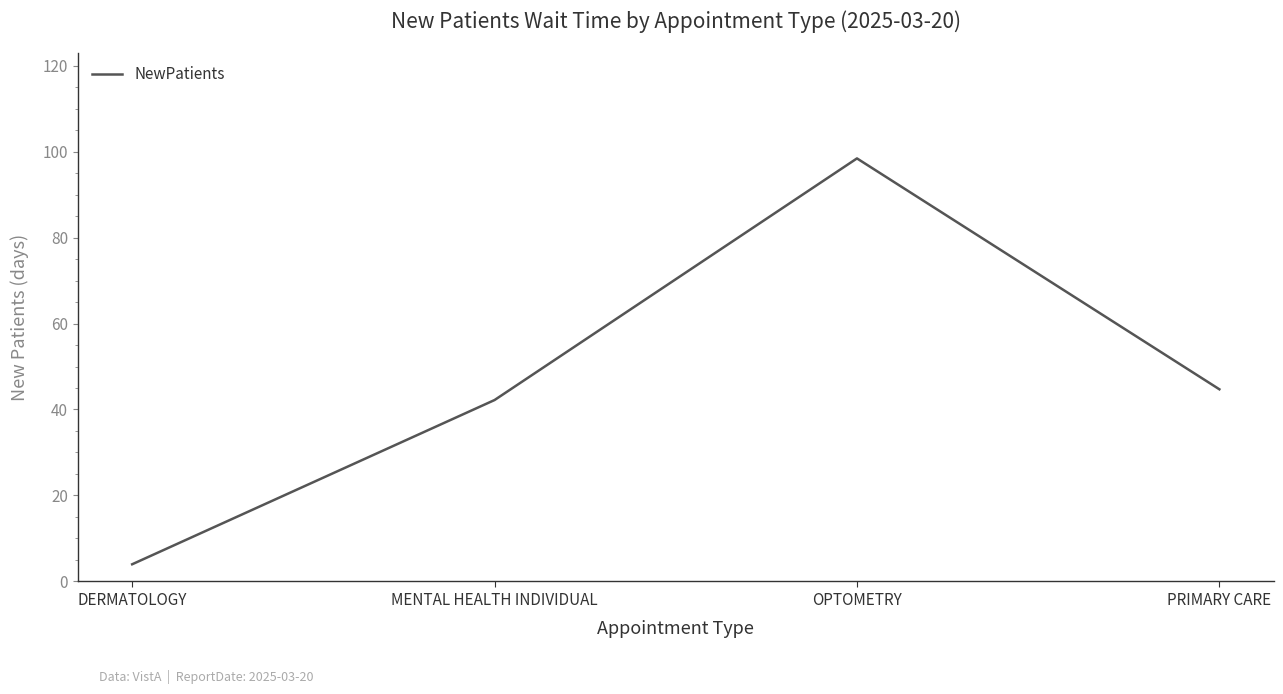

How many lines are shown in the chart?

1